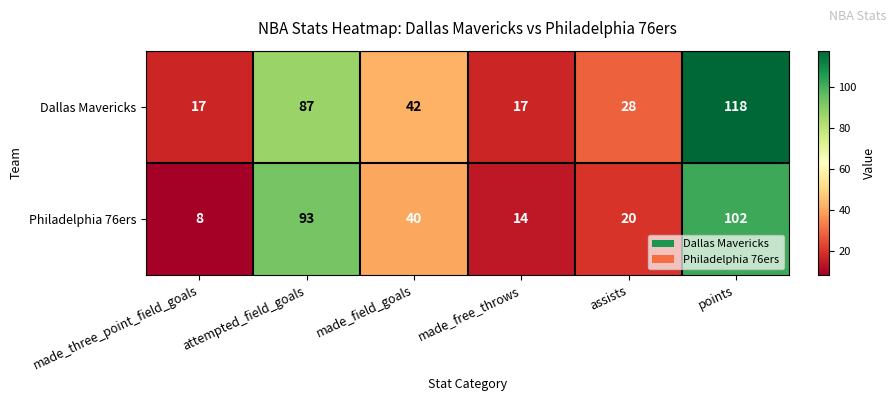

Which series changed the most between assists and points?

Dallas Mavericks